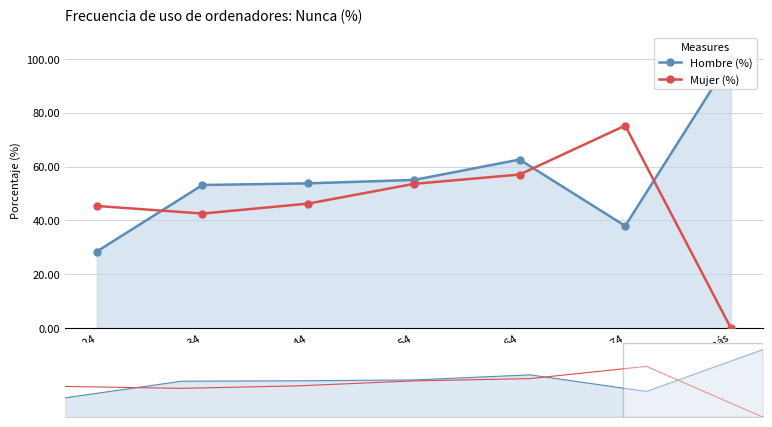

Rank the series by their average value, from lowest to highest.

Mujer (%), Hombre (%)